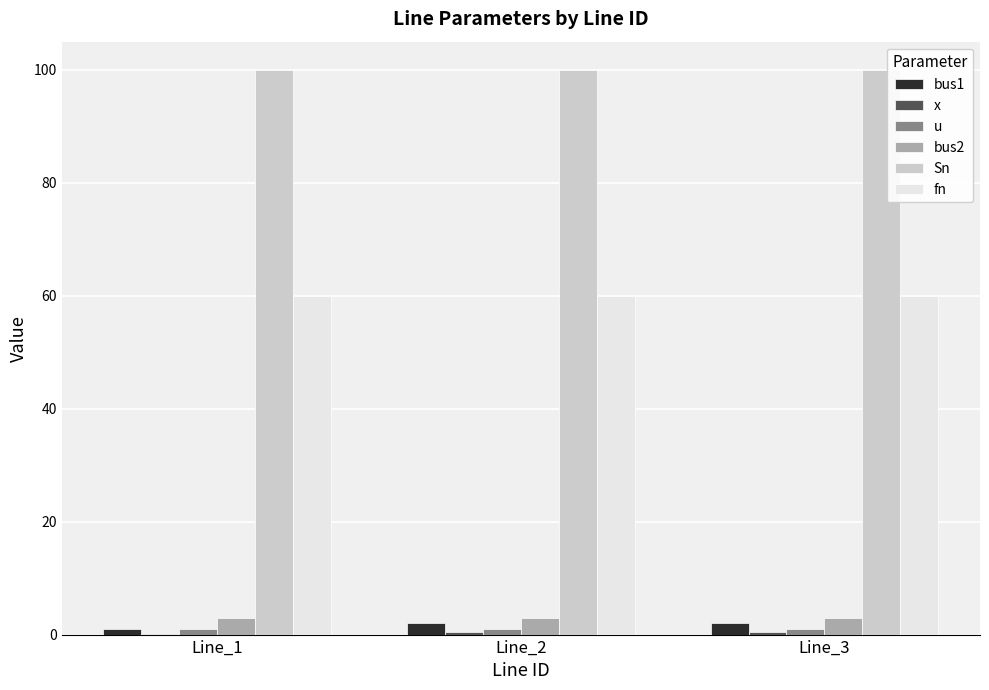

Which series has the largest total across all categories?

Sn